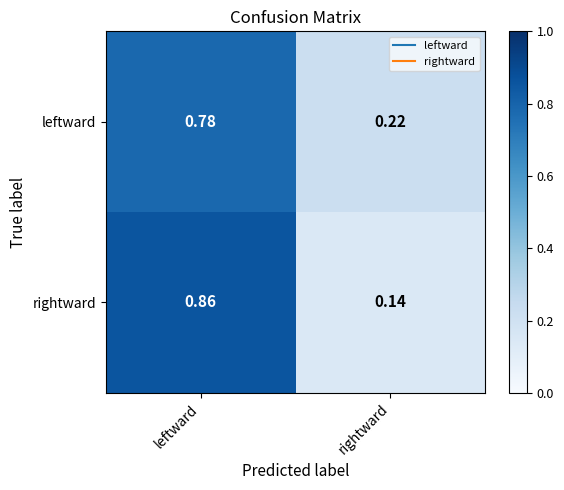

Rank the series at leftward from highest to lowest value.

rightward, leftward